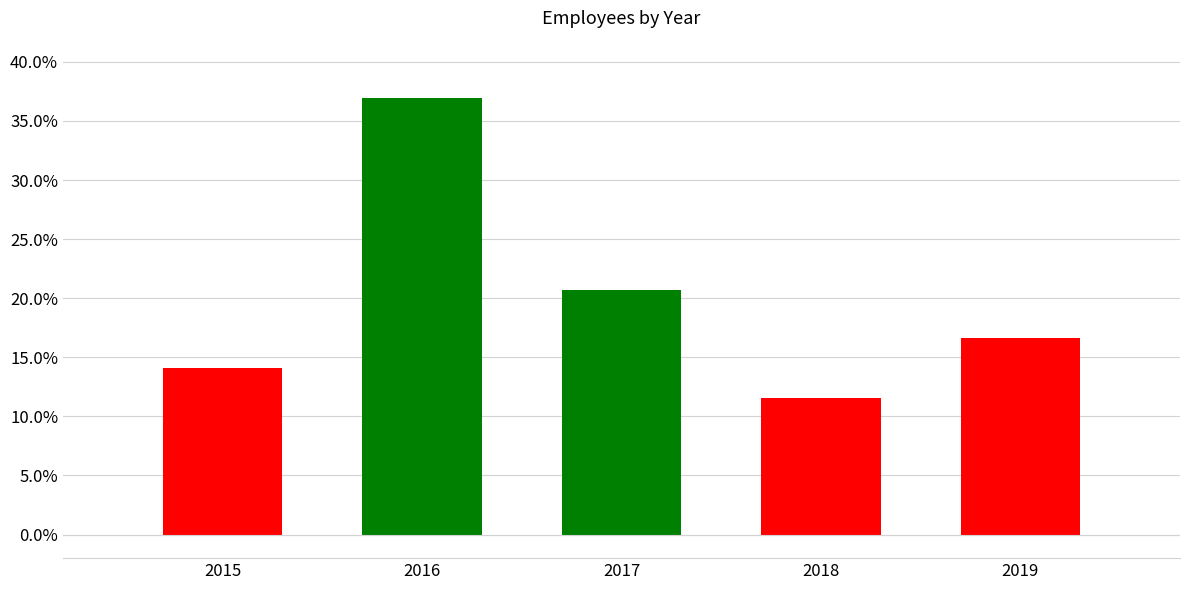

Approximately how many times larger is the value at 2017 compared to 2016?

0.6